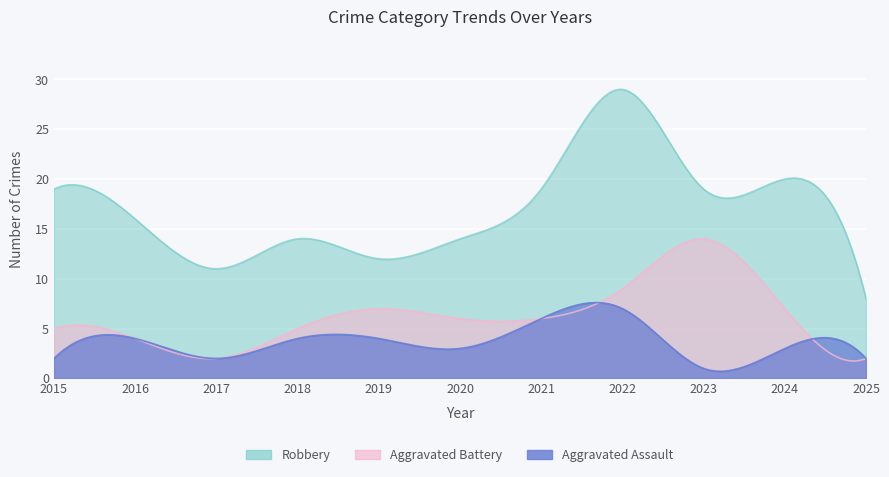

What is the value of the Robbery point at the 8th from the left?

29